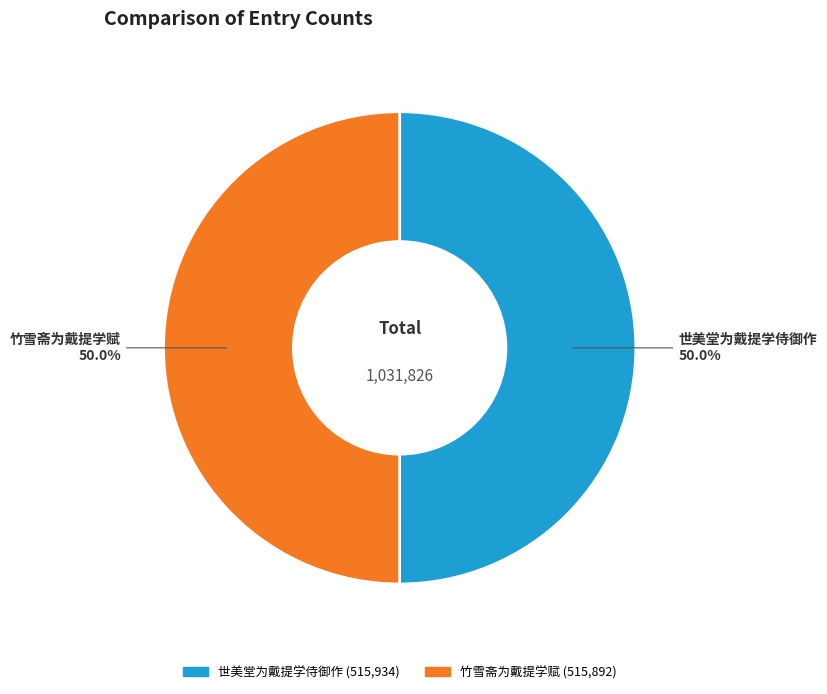

What percentage is NOT represented by 世美堂为戴提学侍御作?

50.0%